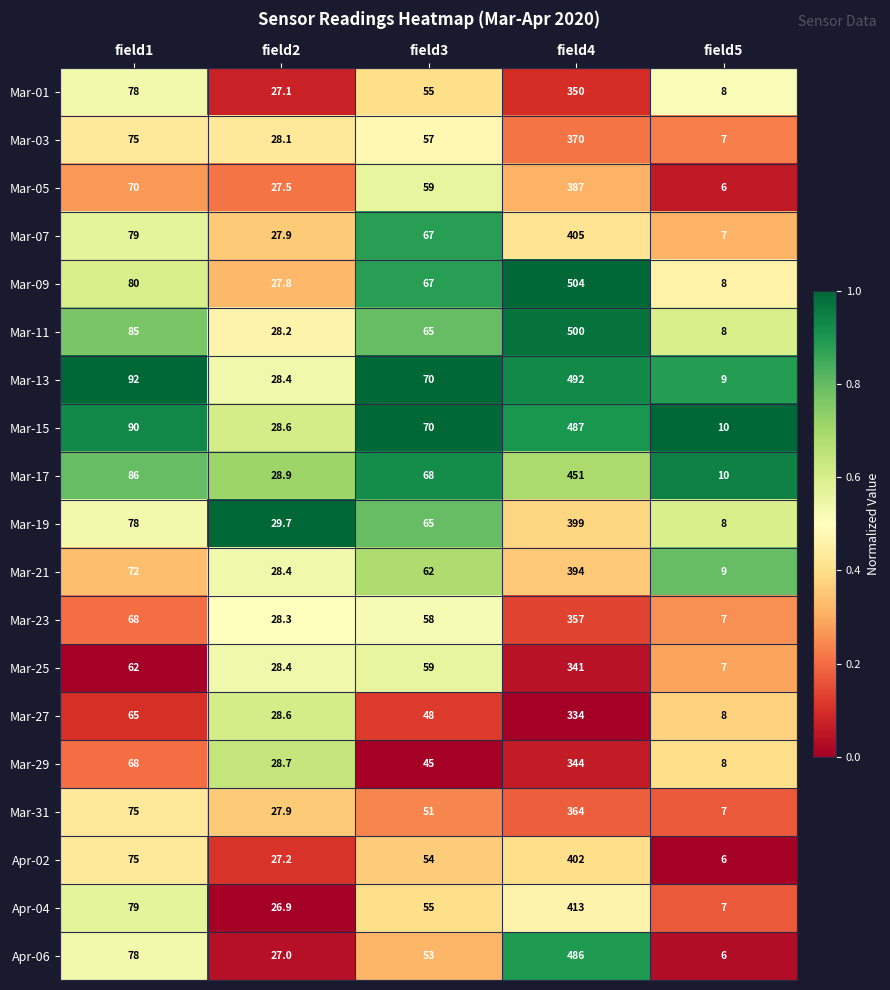

Which series has the widest spread of values?

Mar-09